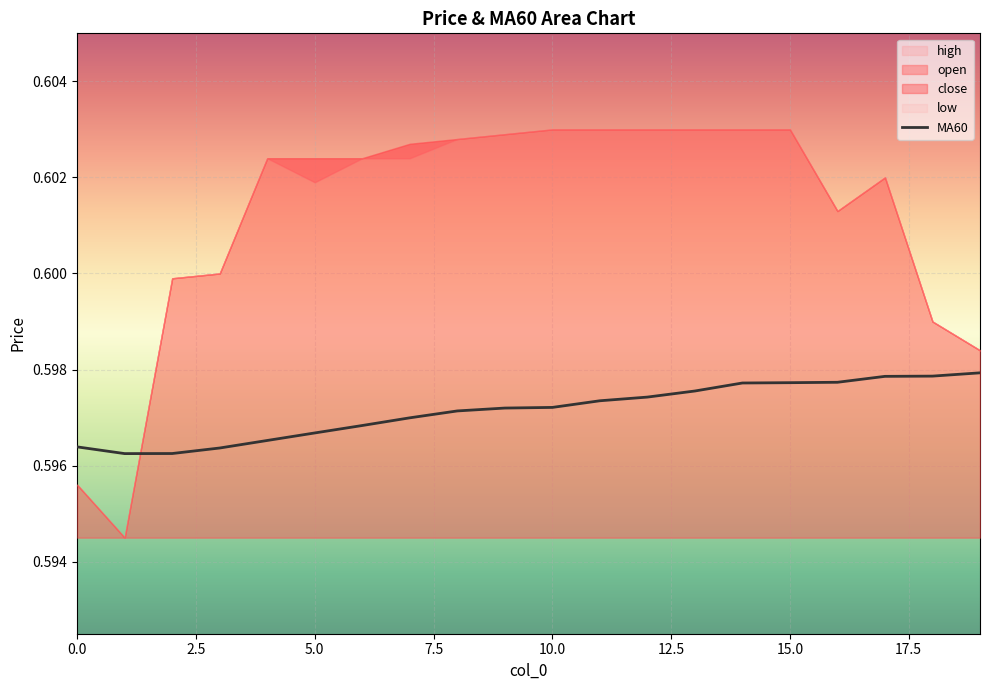

What is the greatest value displayed?

0.6